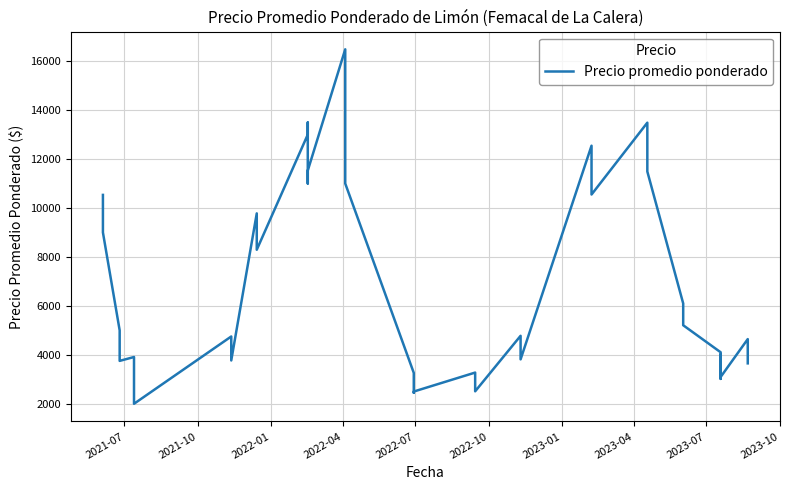

How many points are lower than both their immediate neighbors (excluding endpoints)?

11